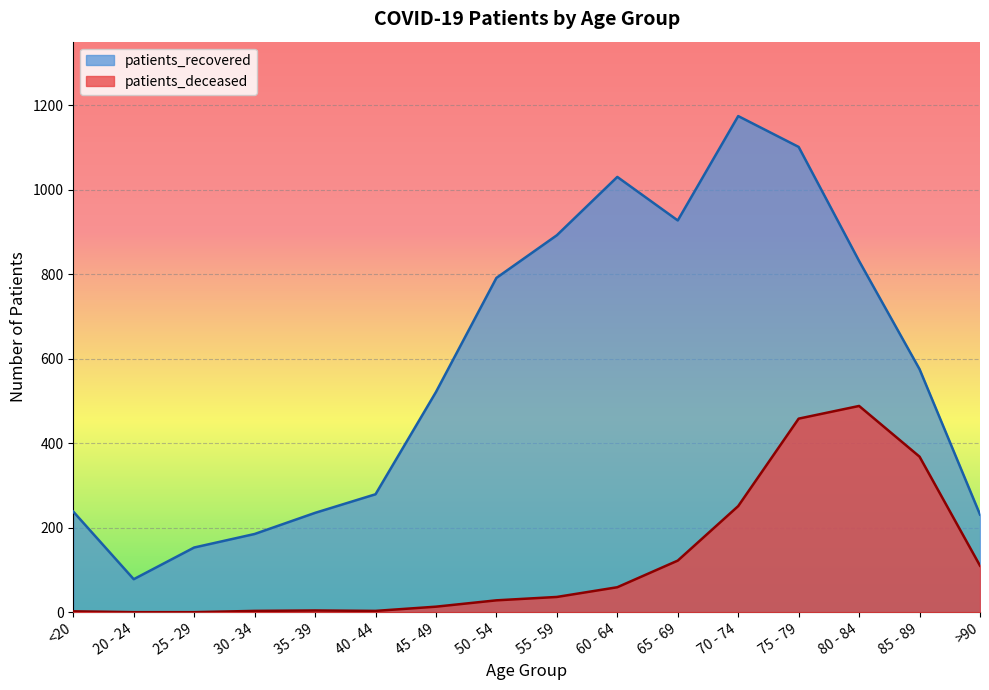

True or false: patients_recovered and patients_deceased intersect in this chart.

False